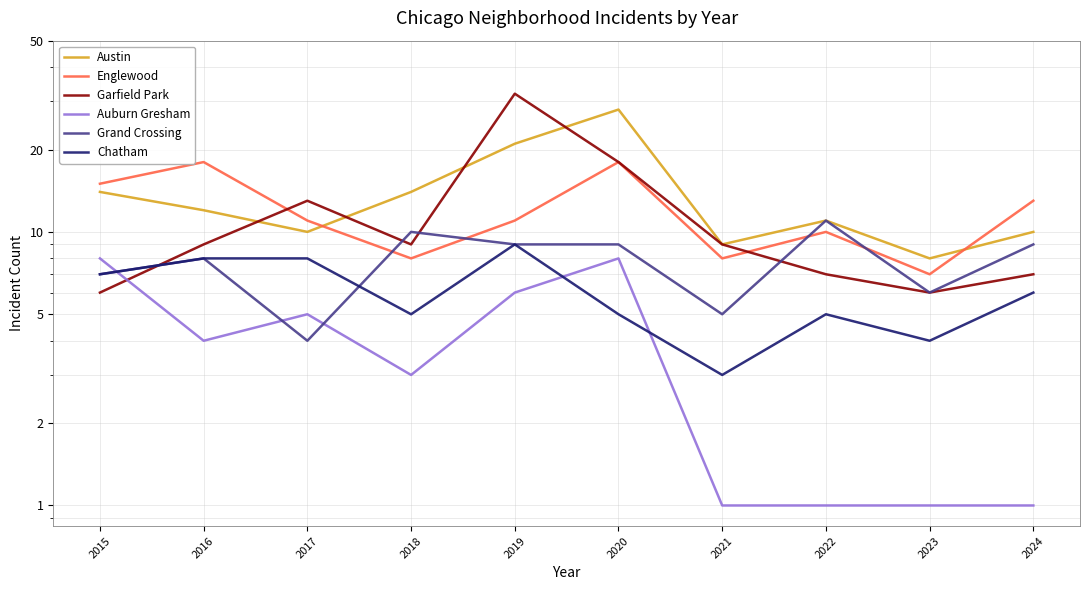

Does the chart display data point markers on the line(s)?

No